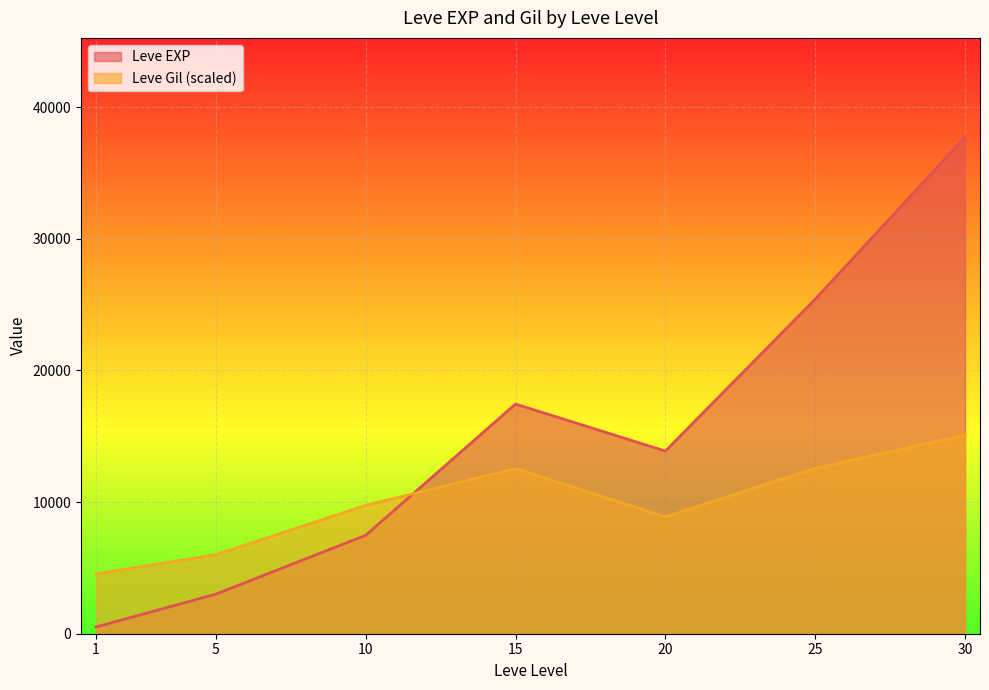

What is the greatest value displayed?

37715.0